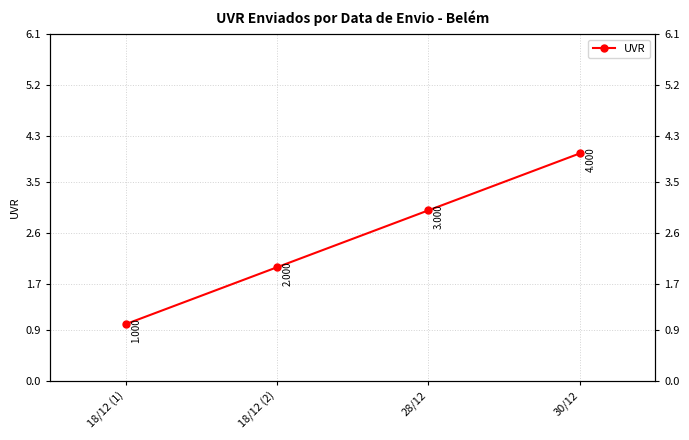

True or false: the data has more than 0 interior local peaks.

False